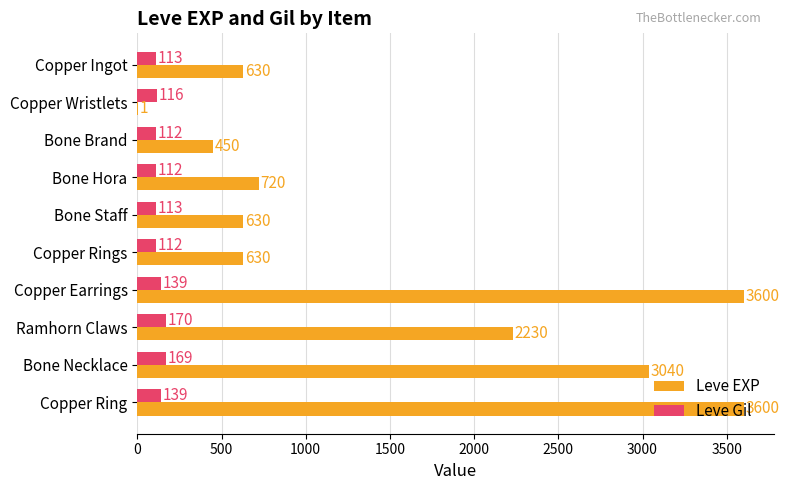

What is the sum of all Leve EXP values?

15531